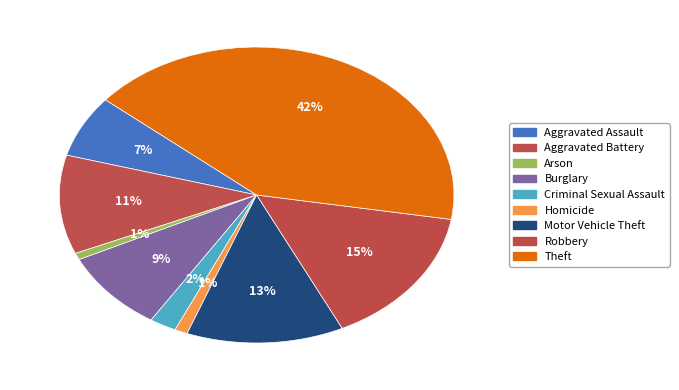

To the nearest percent, what percentage of the pie is Aggravated Assault?

7%